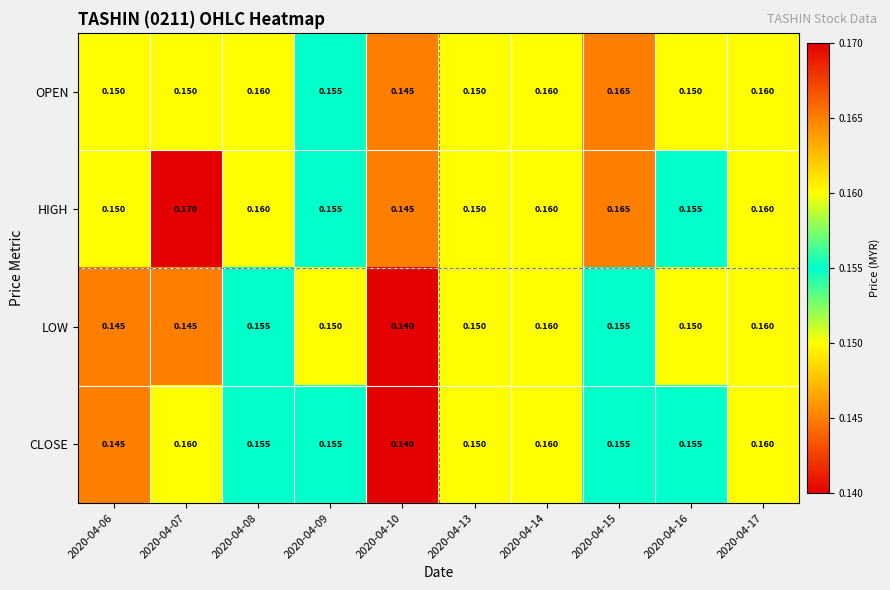

Is the value of CLOSE at 2020-04-13 greater than the value of OPEN at 2020-04-17?

No